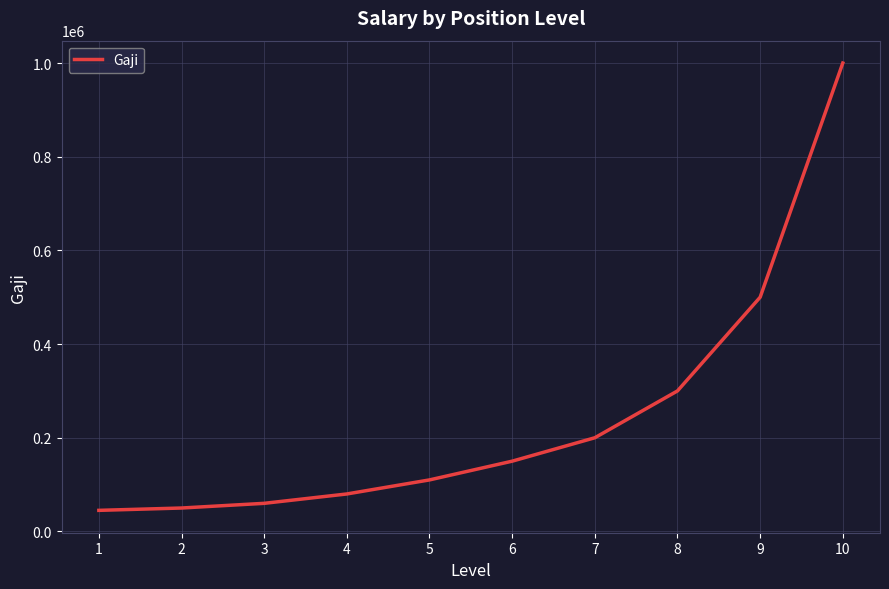

Reading right to left, extract all data points from this chart.

10=1000000	9=500000	8=300000	7=200000	6=150000	5=110000	4=80000	3=60000	2=50000	1=45000